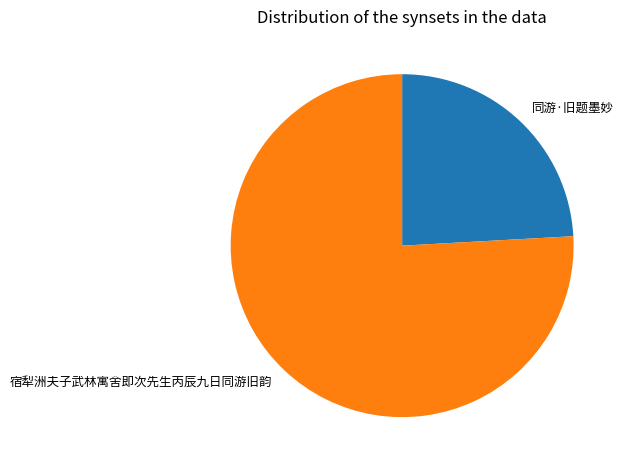

What is the largest slice in the pie chart?

宿犁洲夫子武林寓舍即次先生丙辰九日同游旧韵